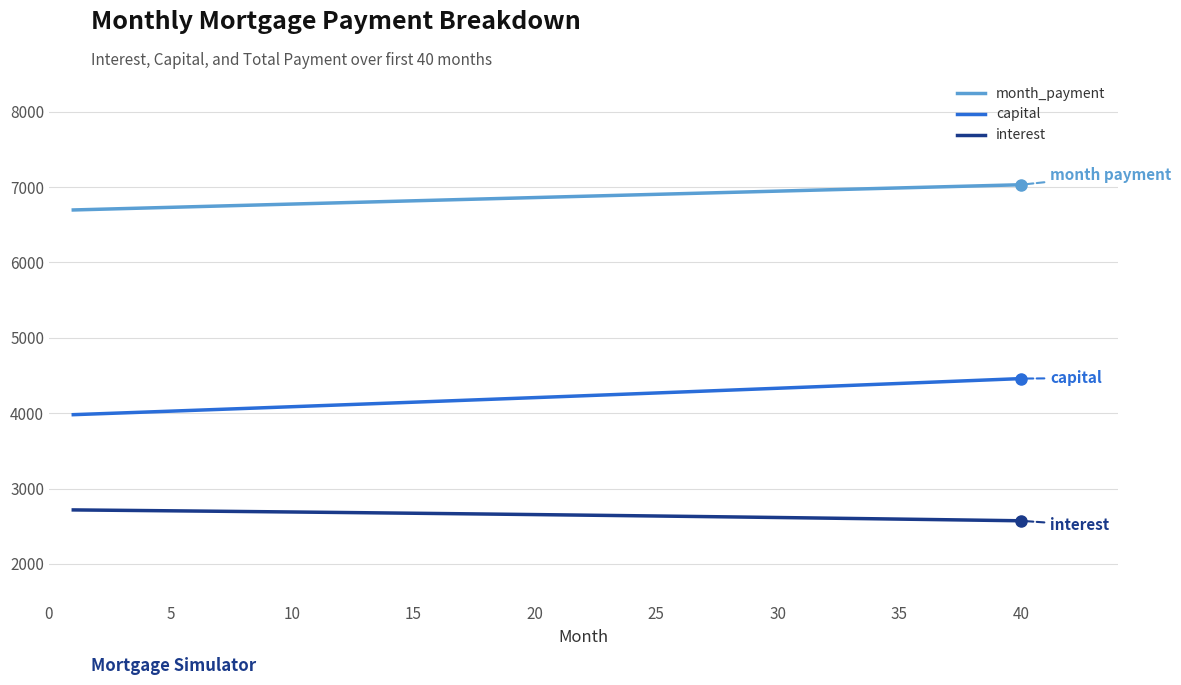

What is the lowest value of the capital series?

3979.8